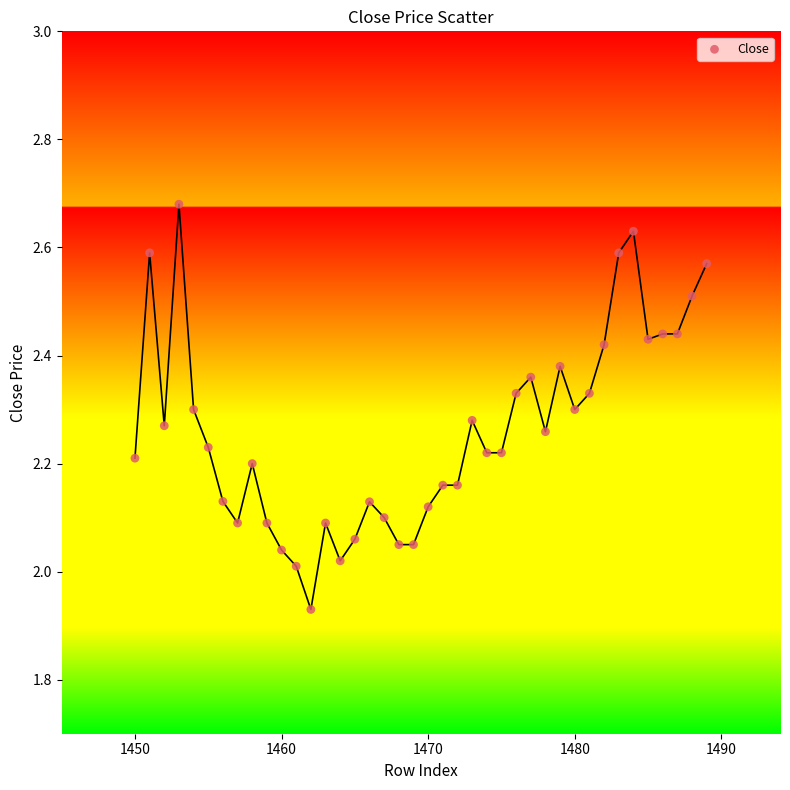

What is the range of X values (max minus min)?

39.0